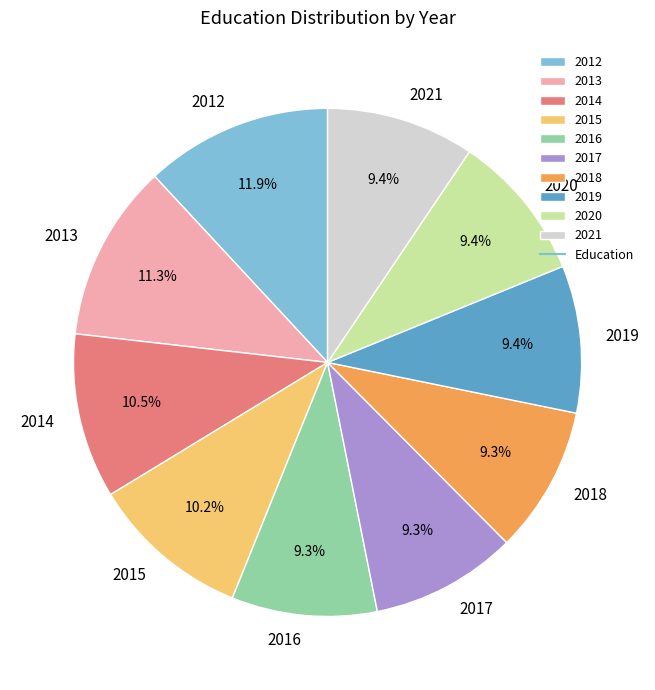

To the nearest percent, what is the average slice percentage?

10%